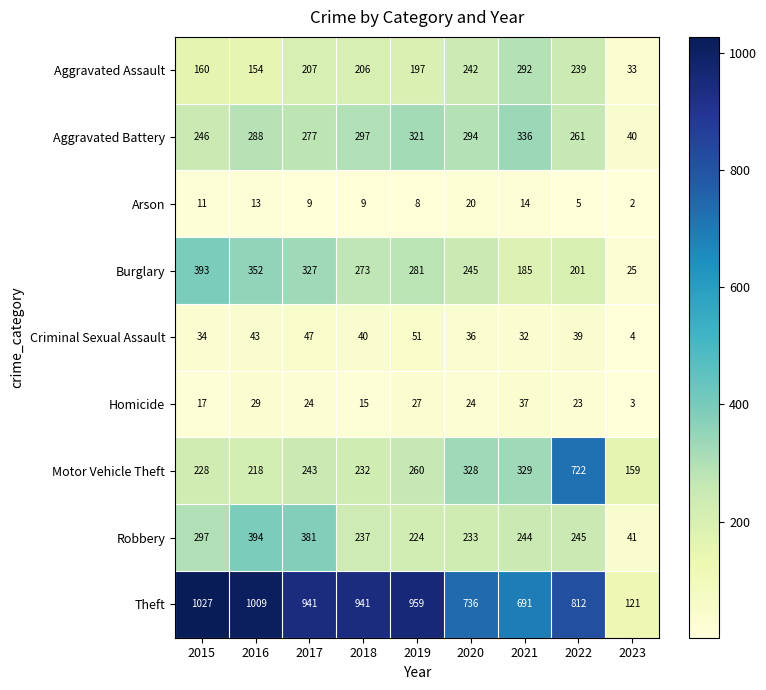

Count the number of data series in this chart.

9